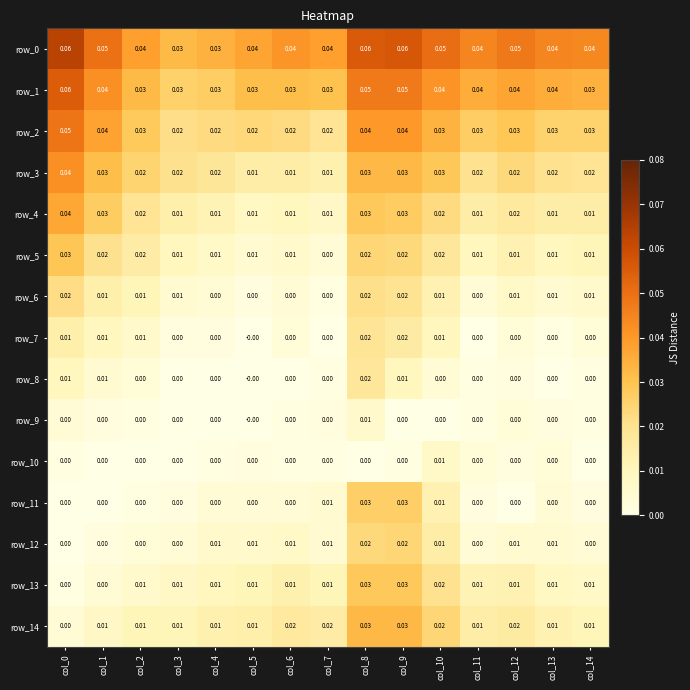

Is the value of row_6 at col_5 greater than the value of row_5 at col_4?

No